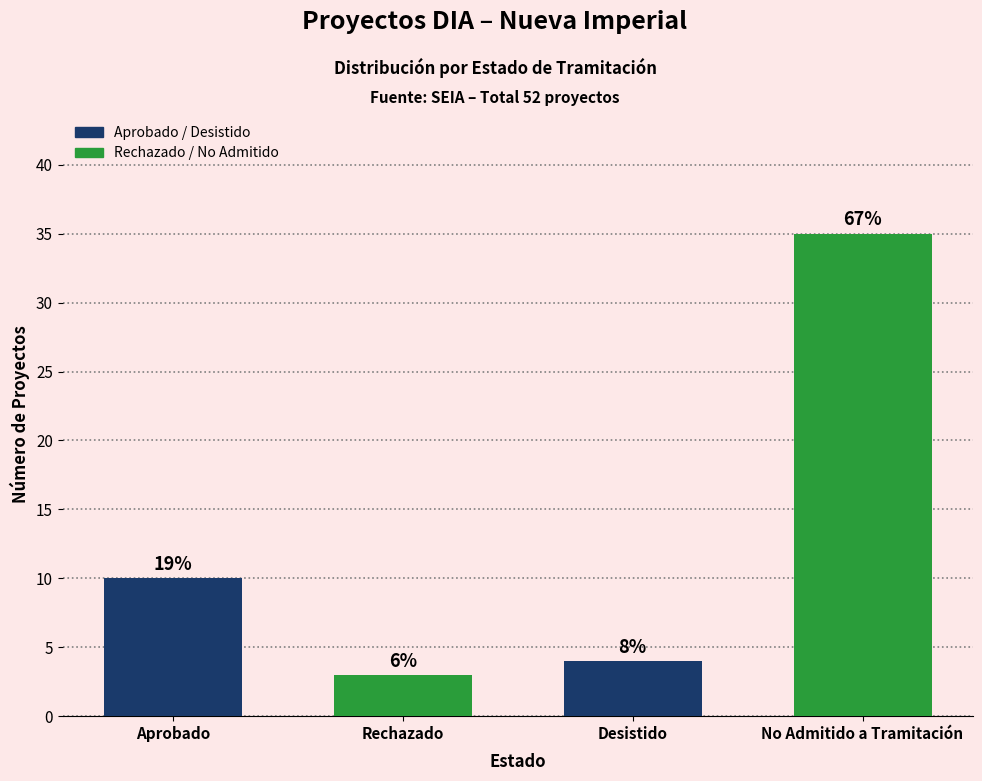

What is the value of the 1st bar from the left?

10